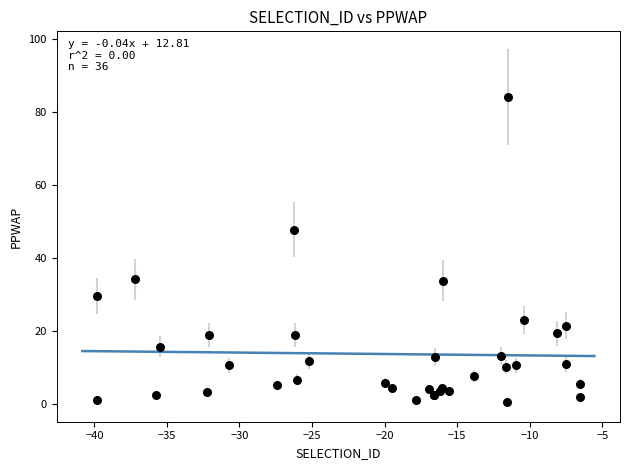

What Y value in the scatter plot is closest to 42?

47.7